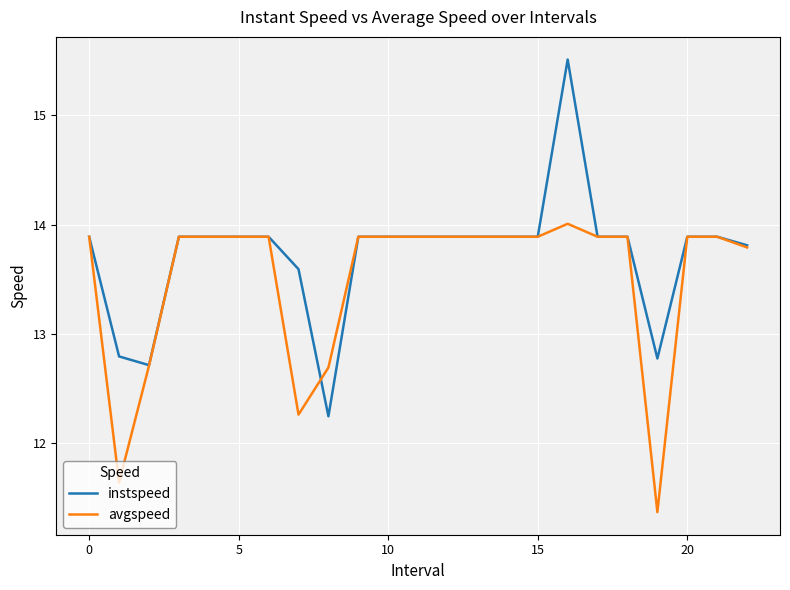

Which series has the largest range (max minus min)?

instspeed